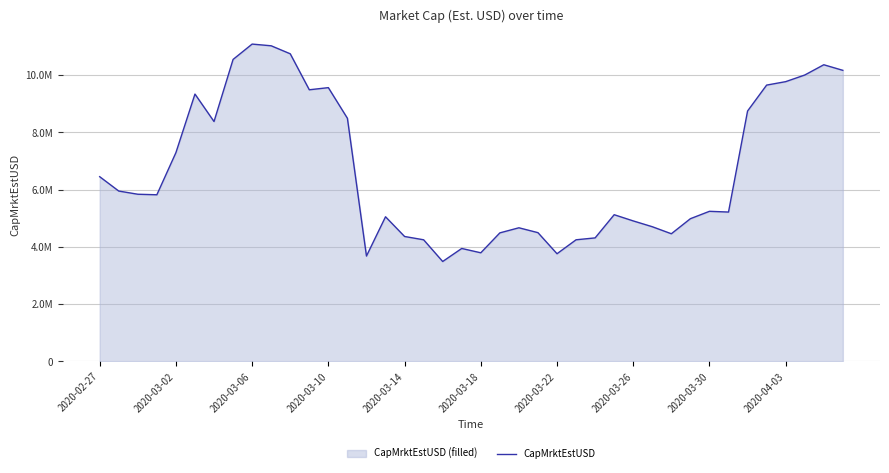

True or false: the data has more than 2 interior local peaks.

True